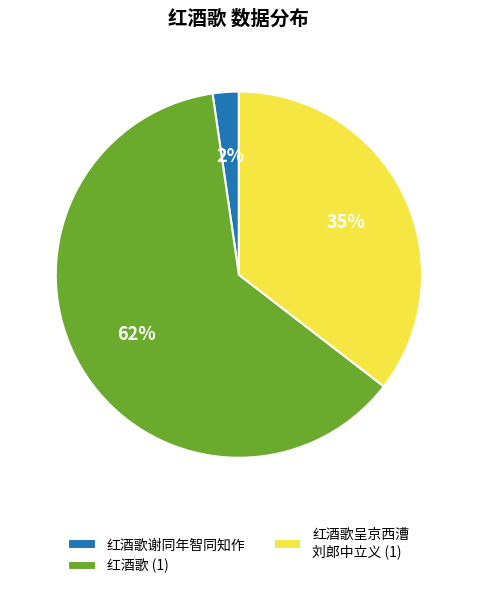

Is there any slice that represents more than half of the pie?

Yes